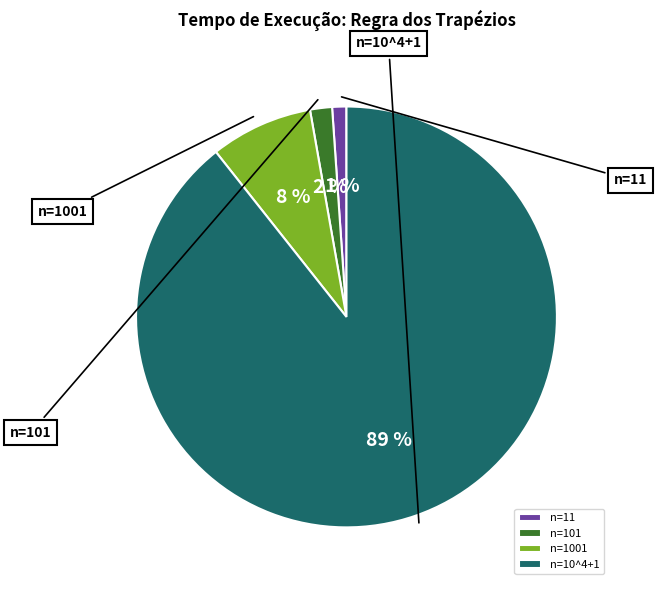

How many slices are in this pie chart?

4